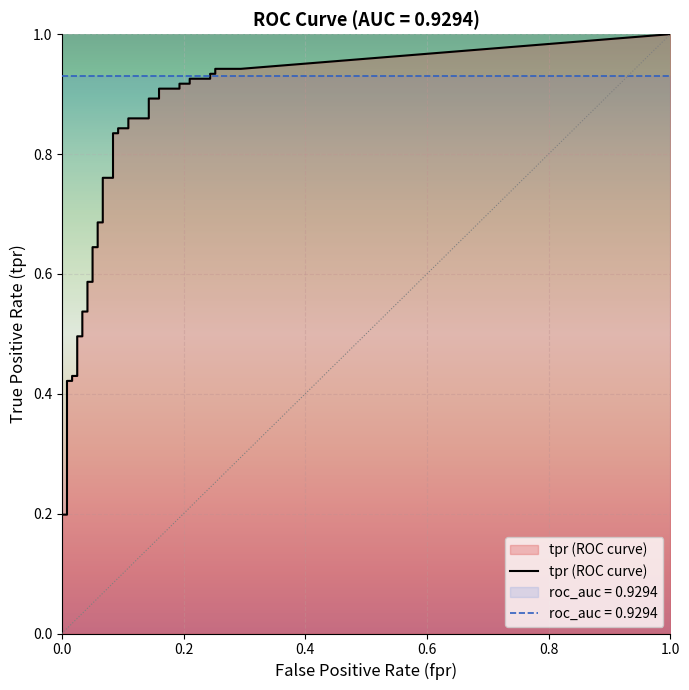

At which category is the sum across all series the highest?

39